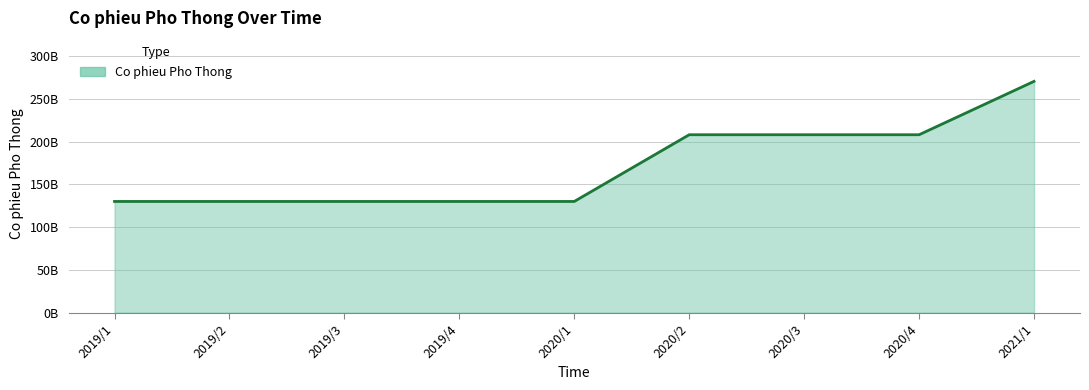

What is the ratio of the value at 2019/4 to the value at 2020/2?

0.6